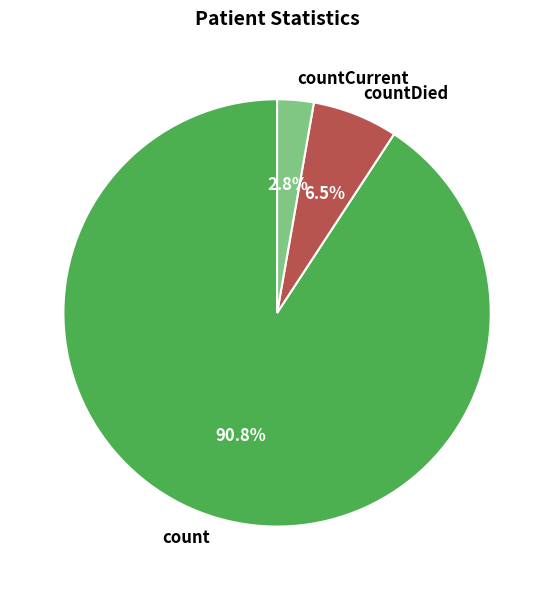

Rank the categories by value from highest to lowest.

count, countDied, countCurrent